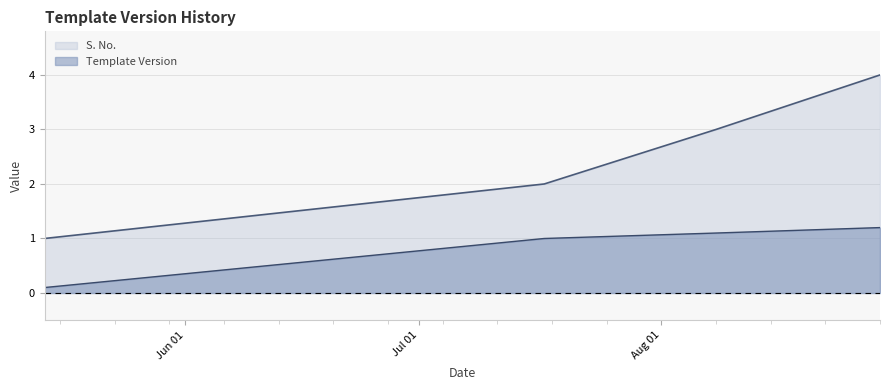

What are all the series names shown in the legend?

S. No., Template Version